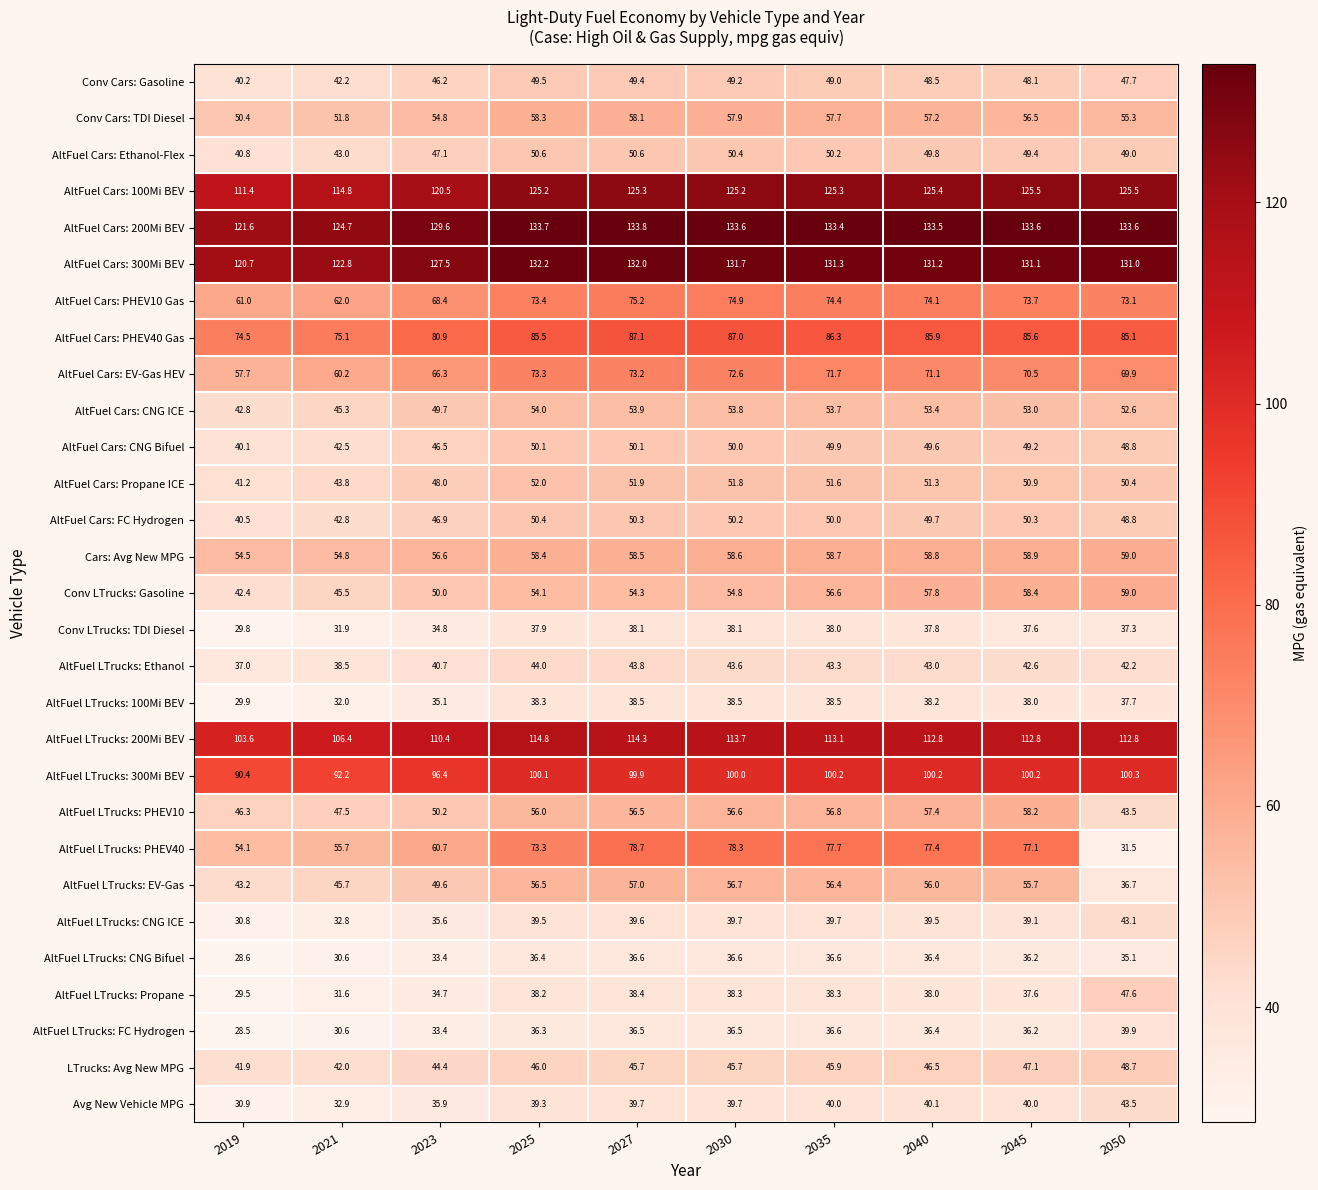

What is the maximum value shown in the chart?

133.8